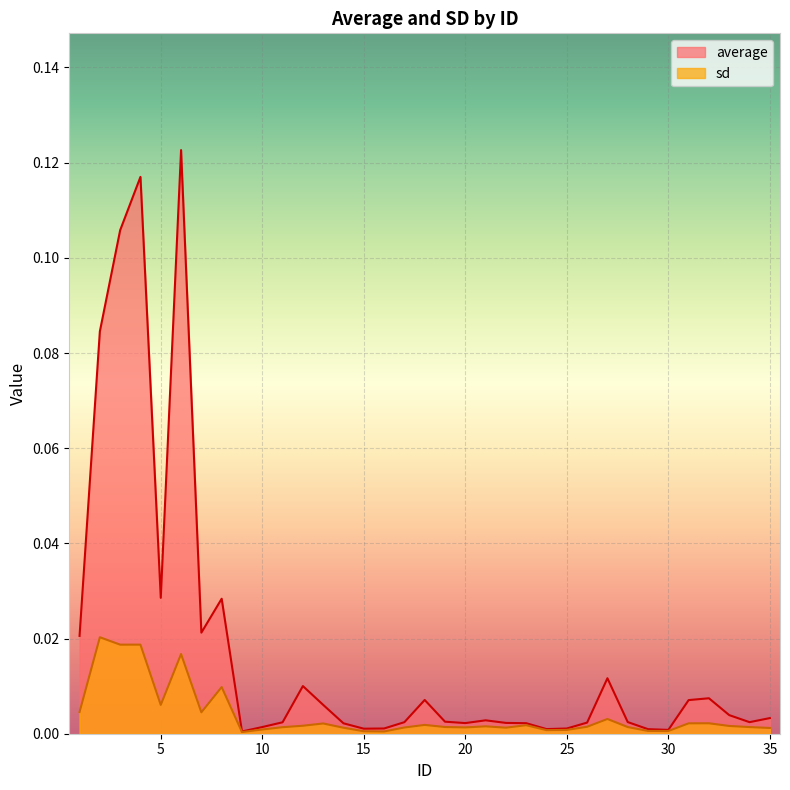

Which series has the widest spread of values?

average